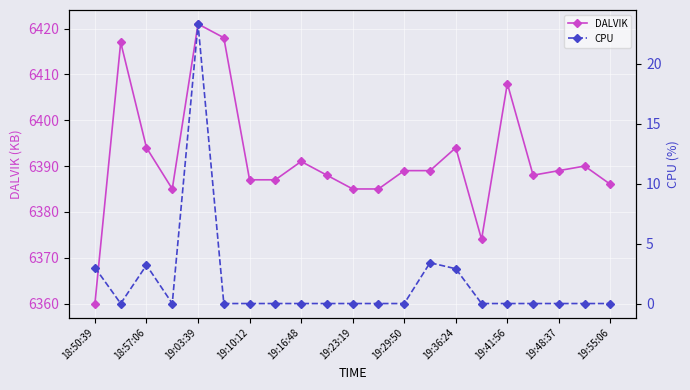

True or false: DALVIK and CPU cross at least once.

False